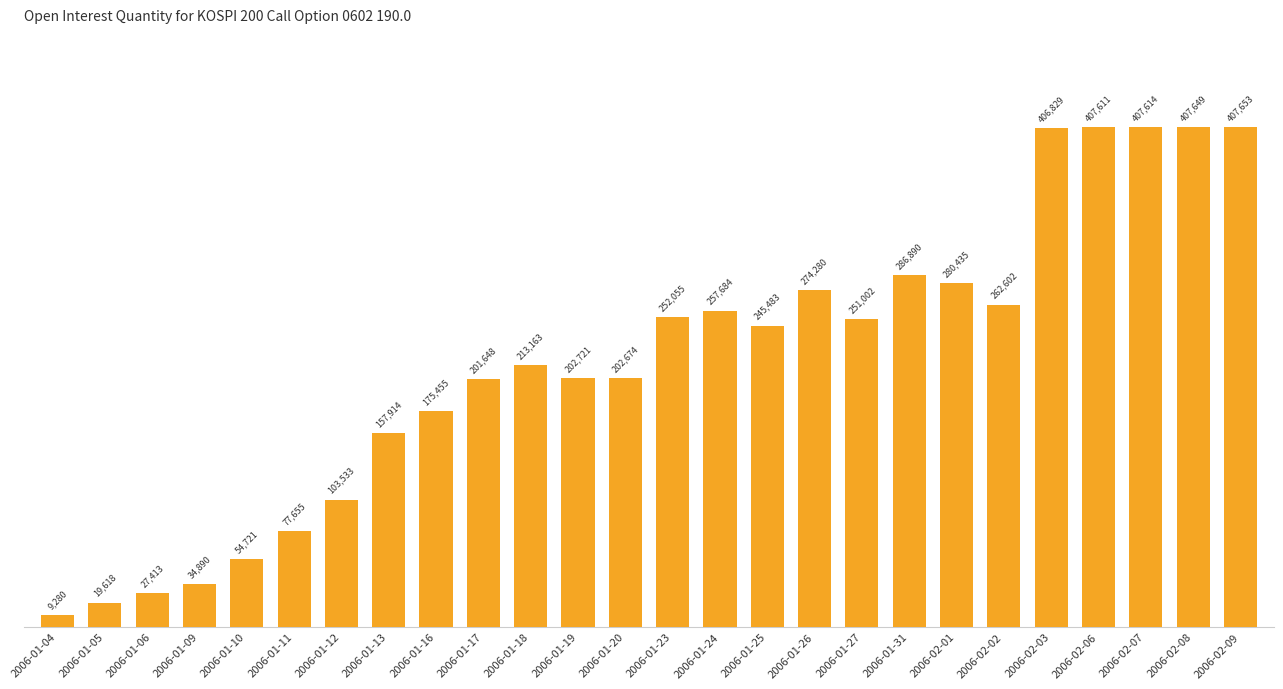

Does the chart contain stacked bars?

No